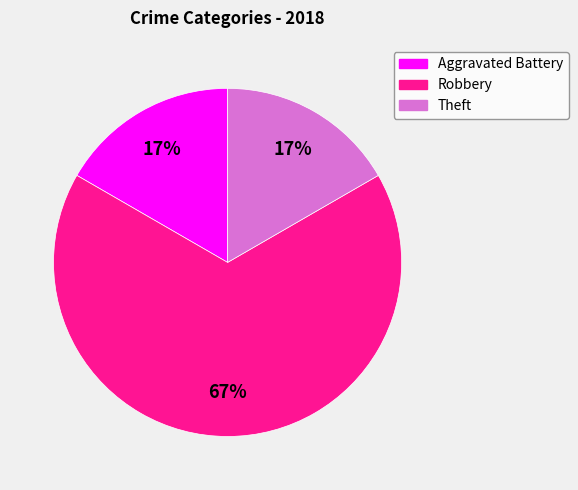

The Theft slice represents 5% of the pie. True or false?

False